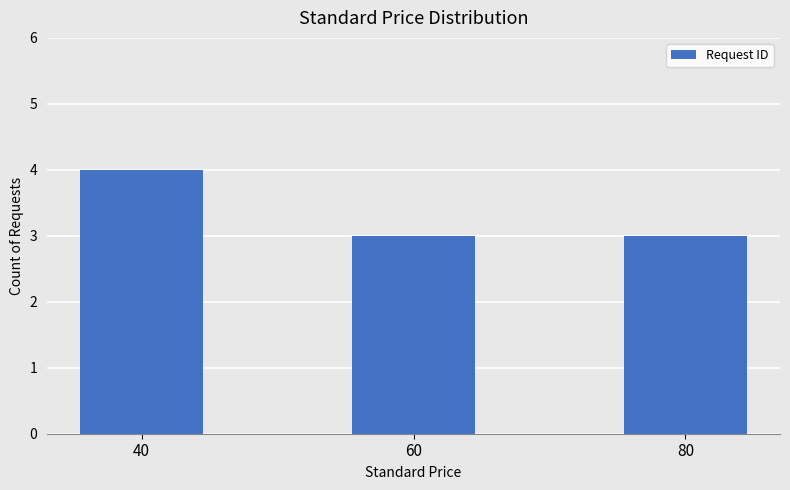

What is the greatest value displayed?

4